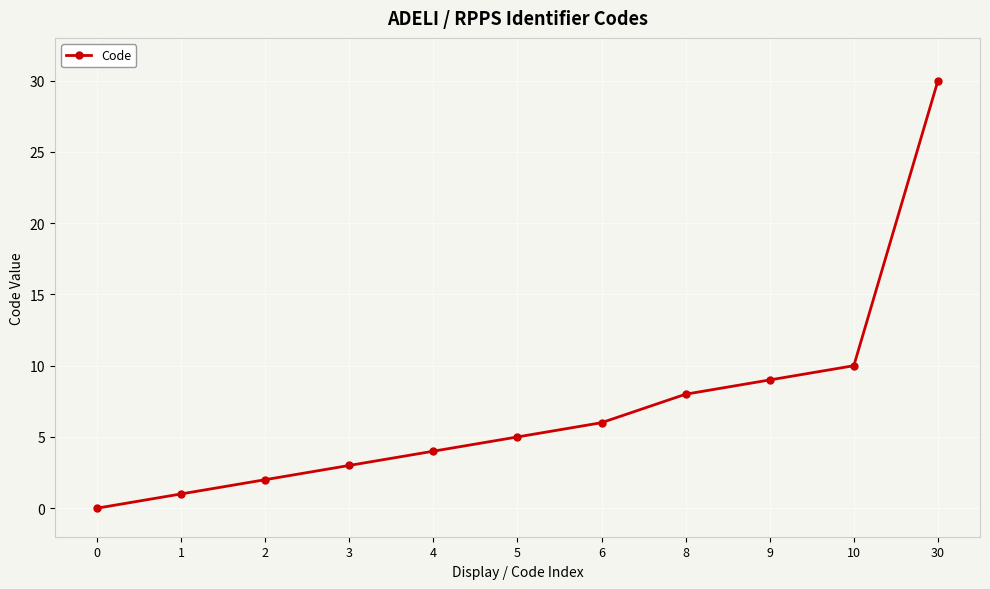

Reading left to right, transcribe all the data shown in this chart.

0=0	1=1	2=2	3=3	4=4	5=5	6=6	8=8	9=9	10=10	30=30